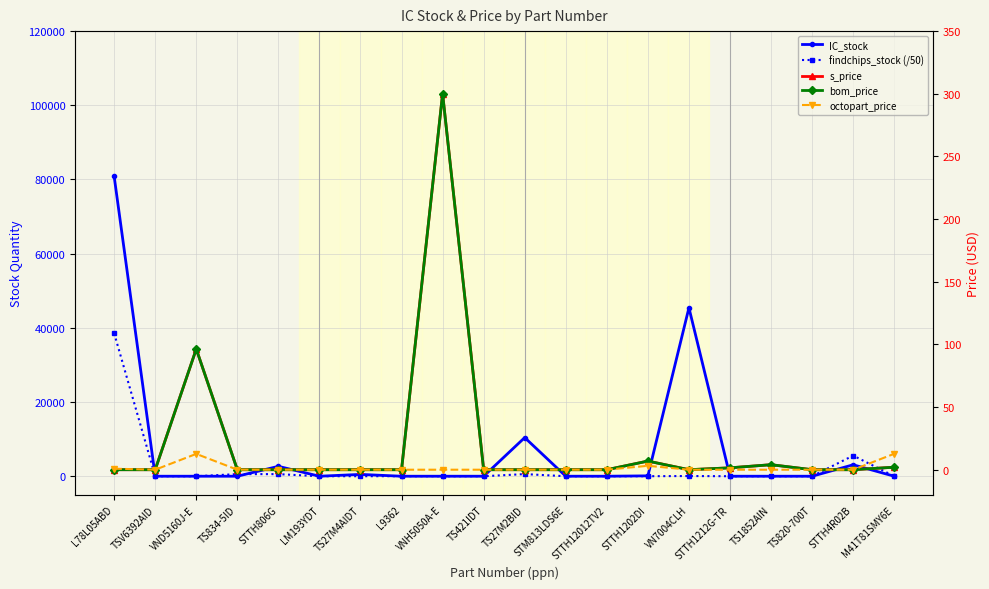

What is the spread (max minus min) of values at STTH1202DI?

96.9